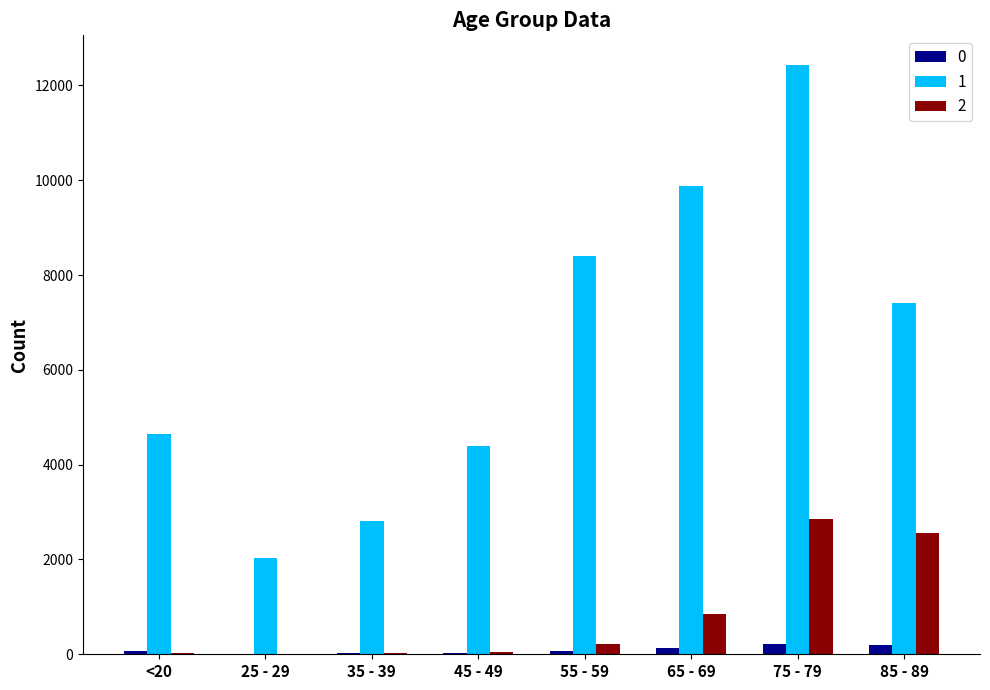

At which category is the sum across all series the highest?

75 - 79